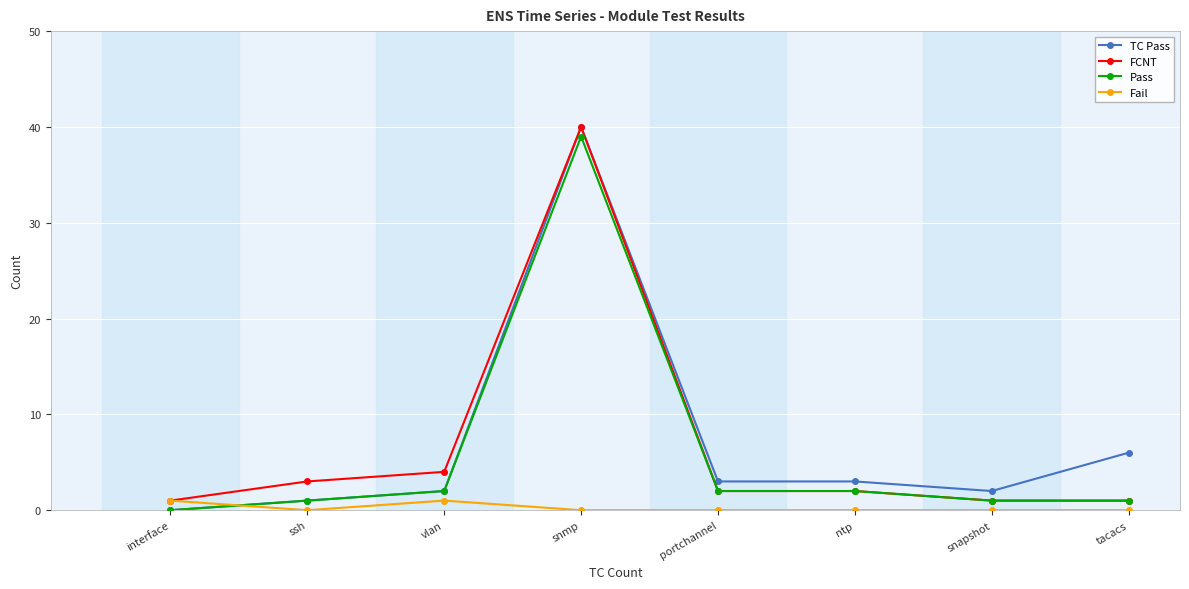

What position from the right is ntp?

3